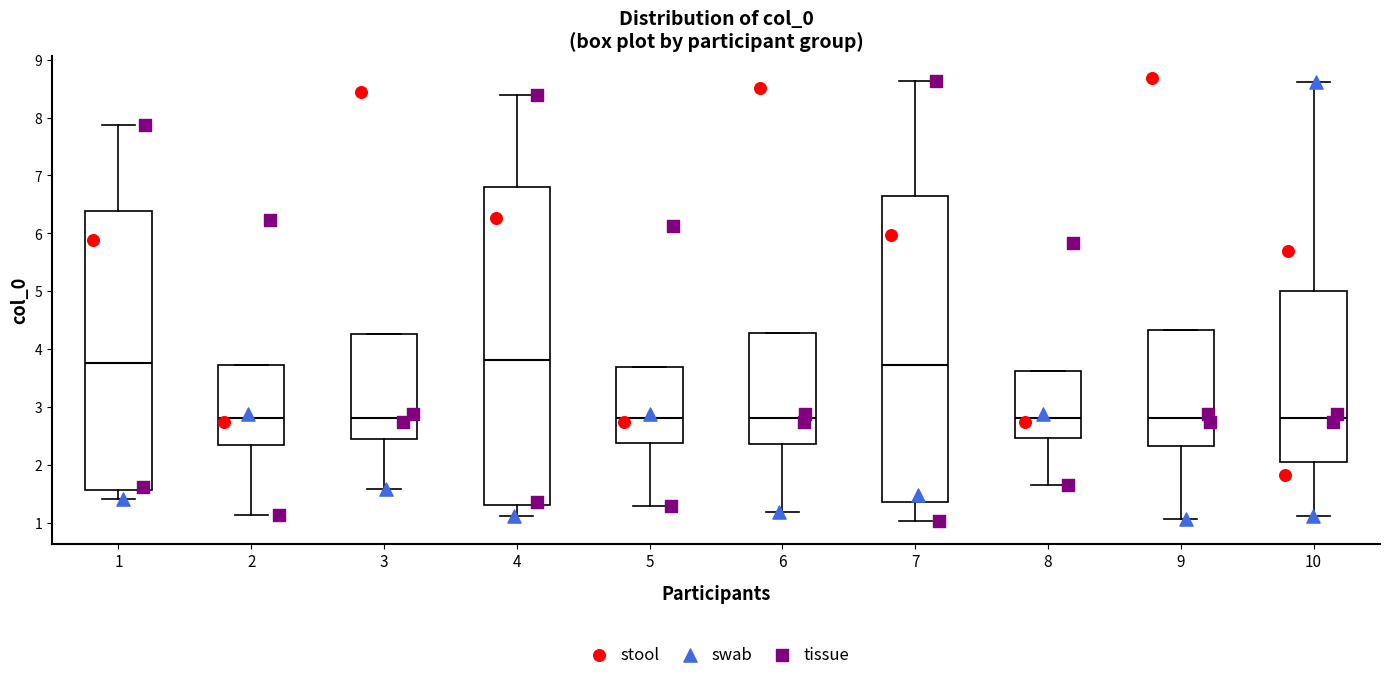

Which box is the tallest, from its lower edge to its upper edge?

4